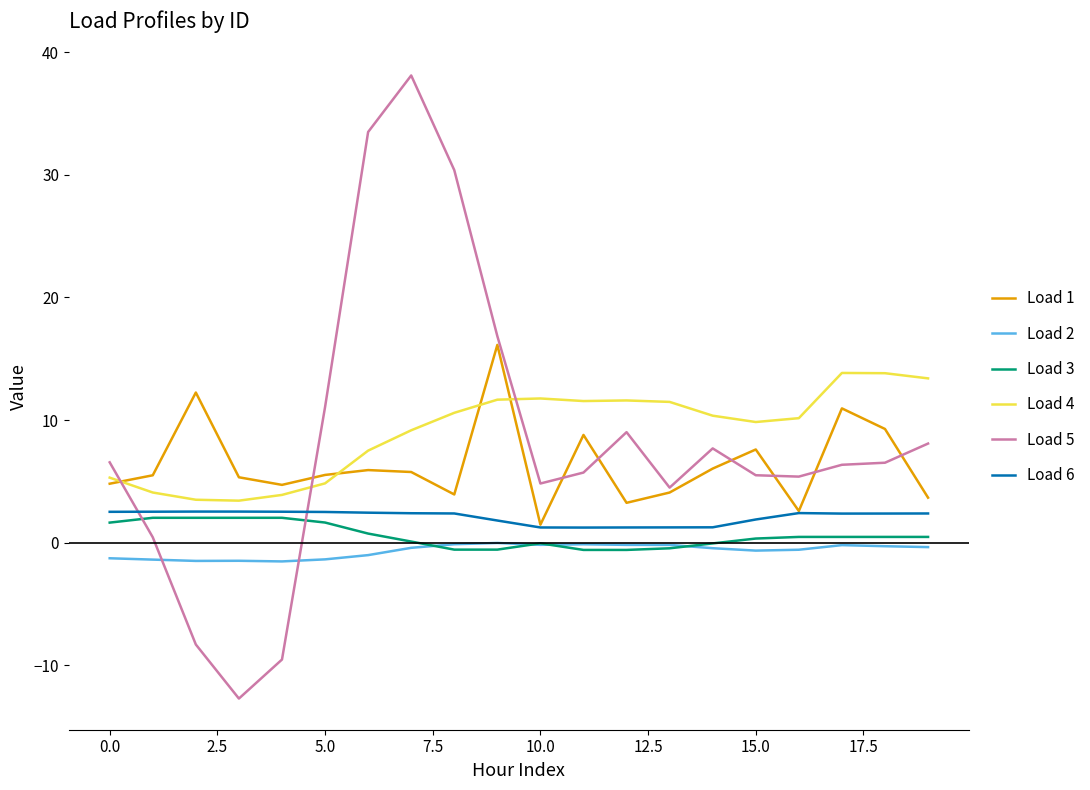

What is the minimum value for Load 4?

3.4